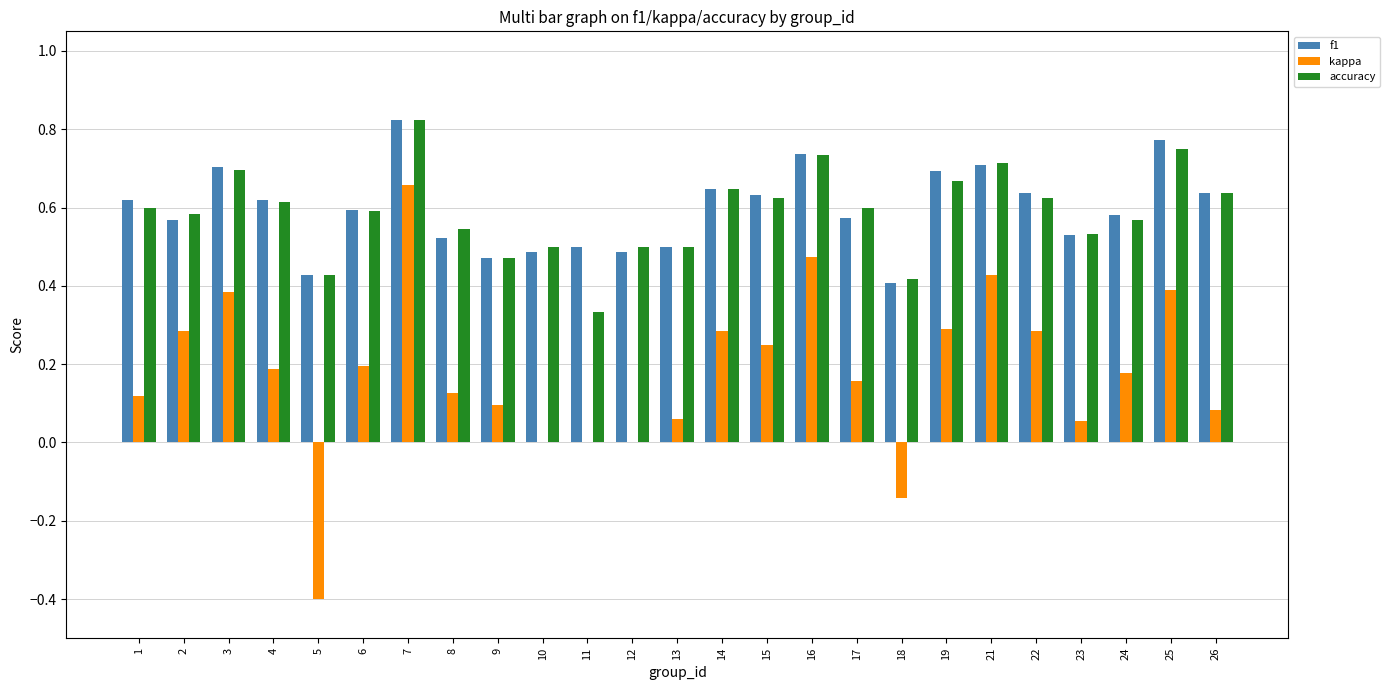

Between 8 and 13, which series saw the biggest shift?

kappa